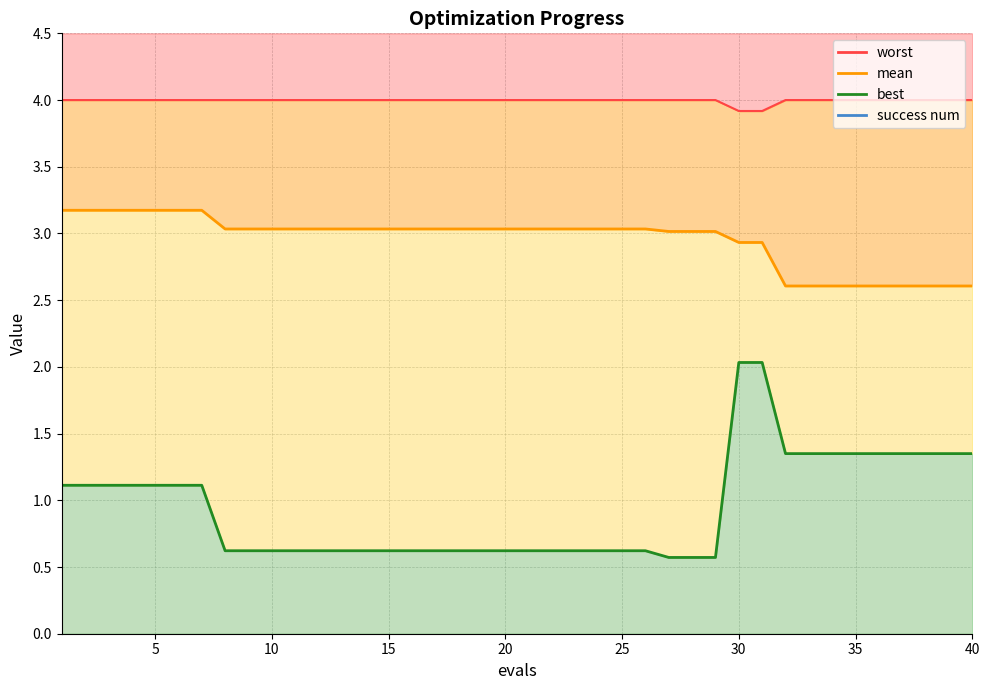

Read the worst value at 11.

4.0